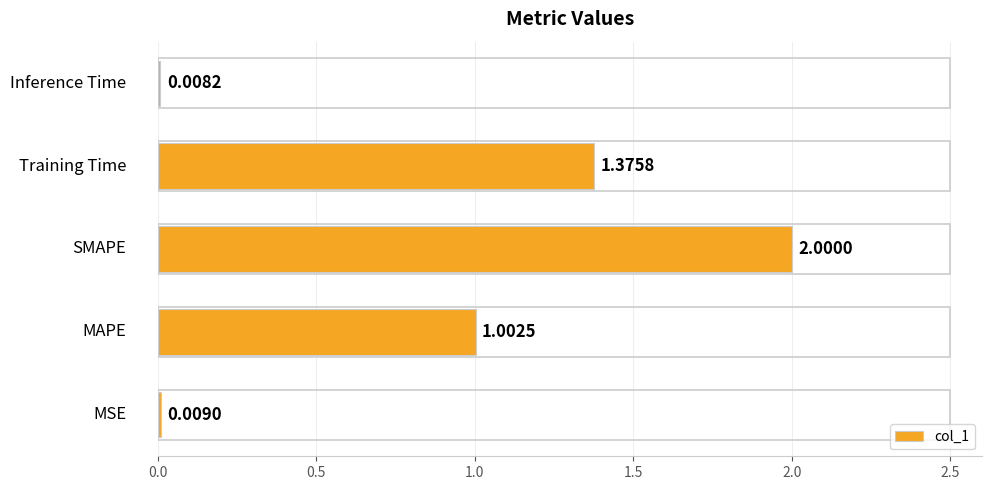

What is the sum of all values?

4.4